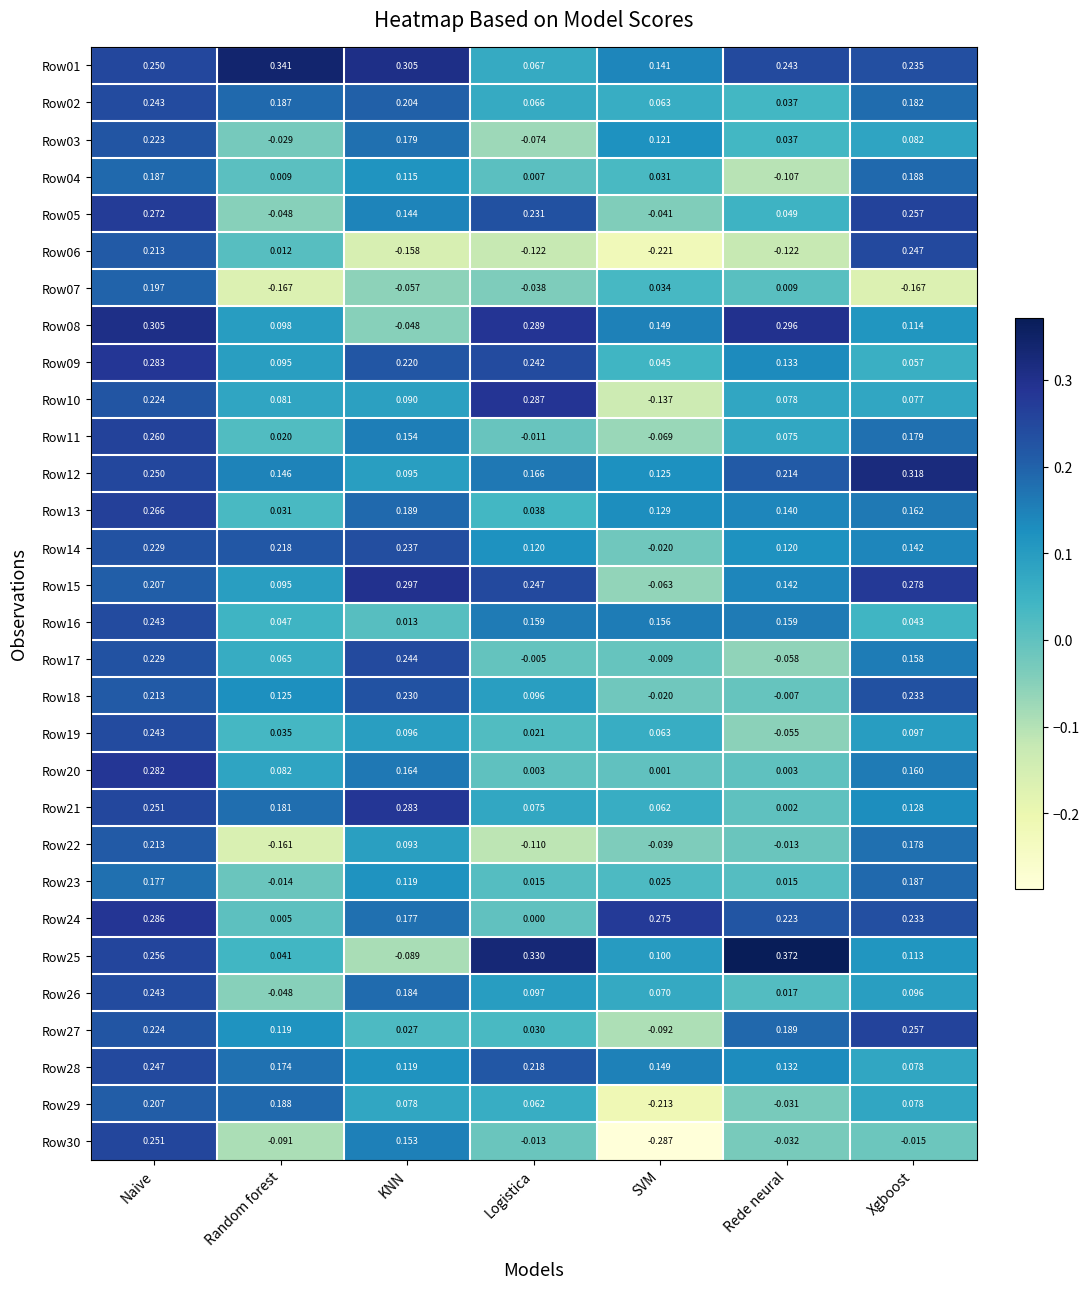

At which category is the sum across all series the highest?

Naive